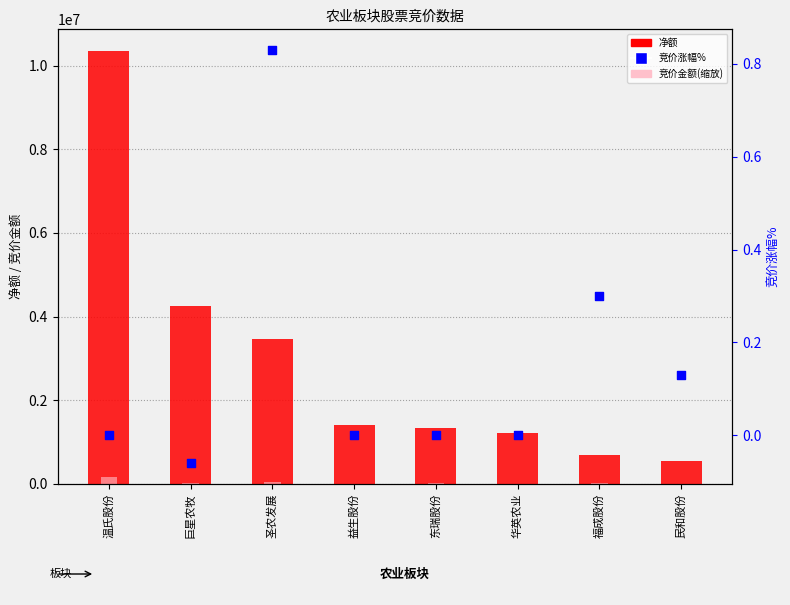

At how many categories does at least one series exceed 3433785?

3